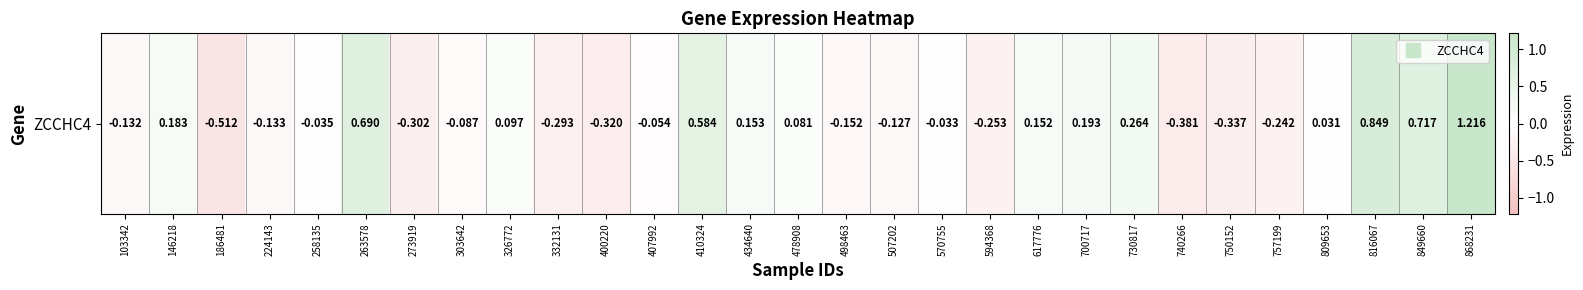

At which label is the value closest to 0?

809653